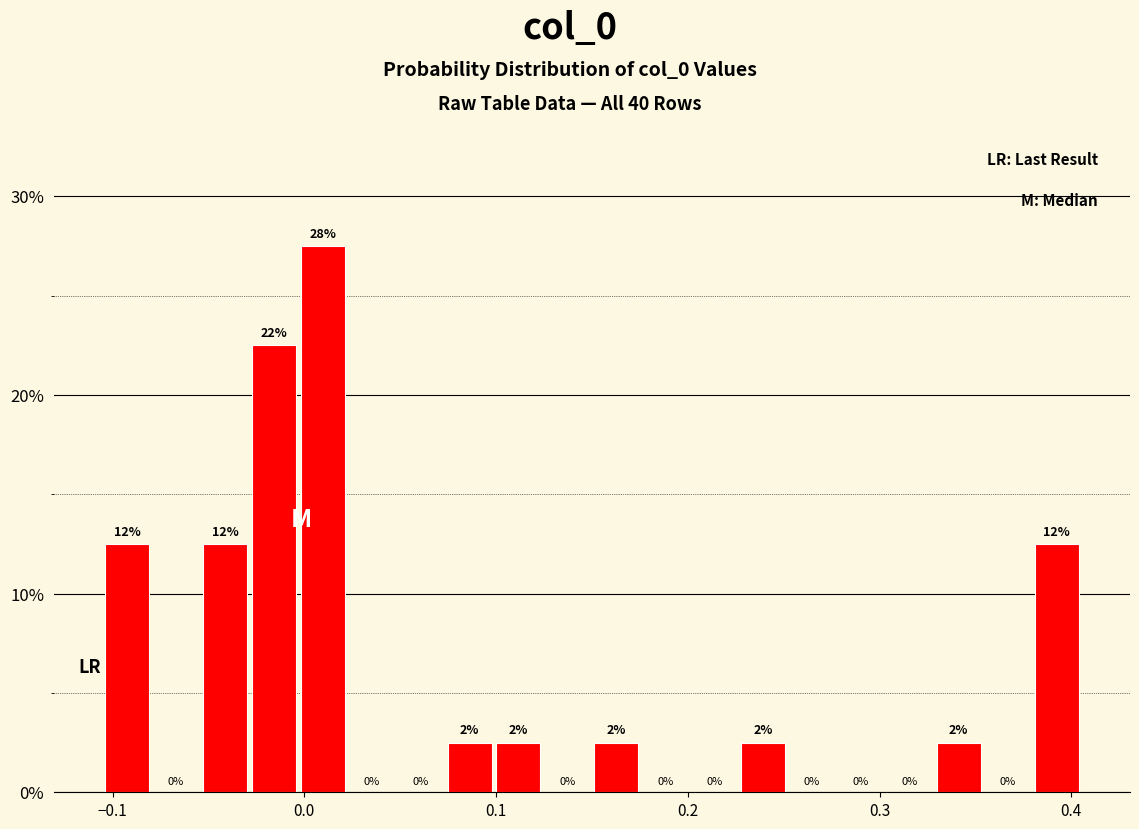

Read against the x-axis, roughly where is the centre of the tallest bar?

0.01